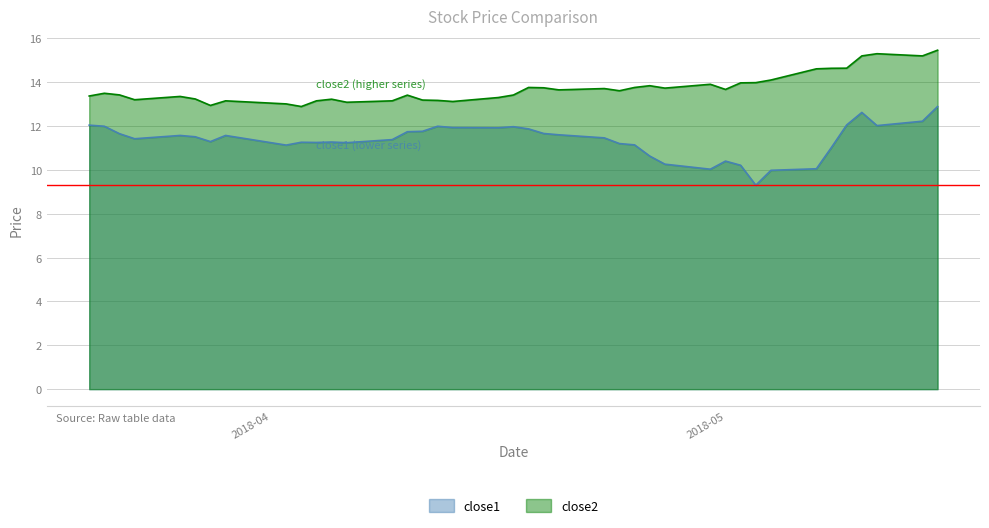

List the series in order of their overall mean, lowest first.

close1, close2